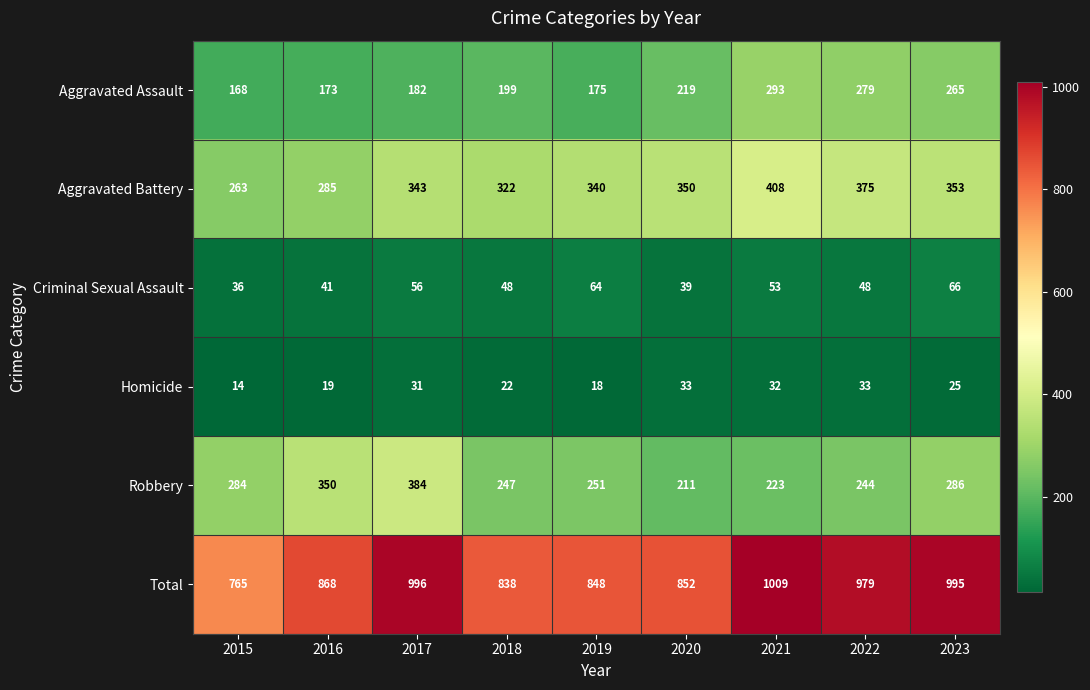

Where is Total nearest to the value 887?

2016